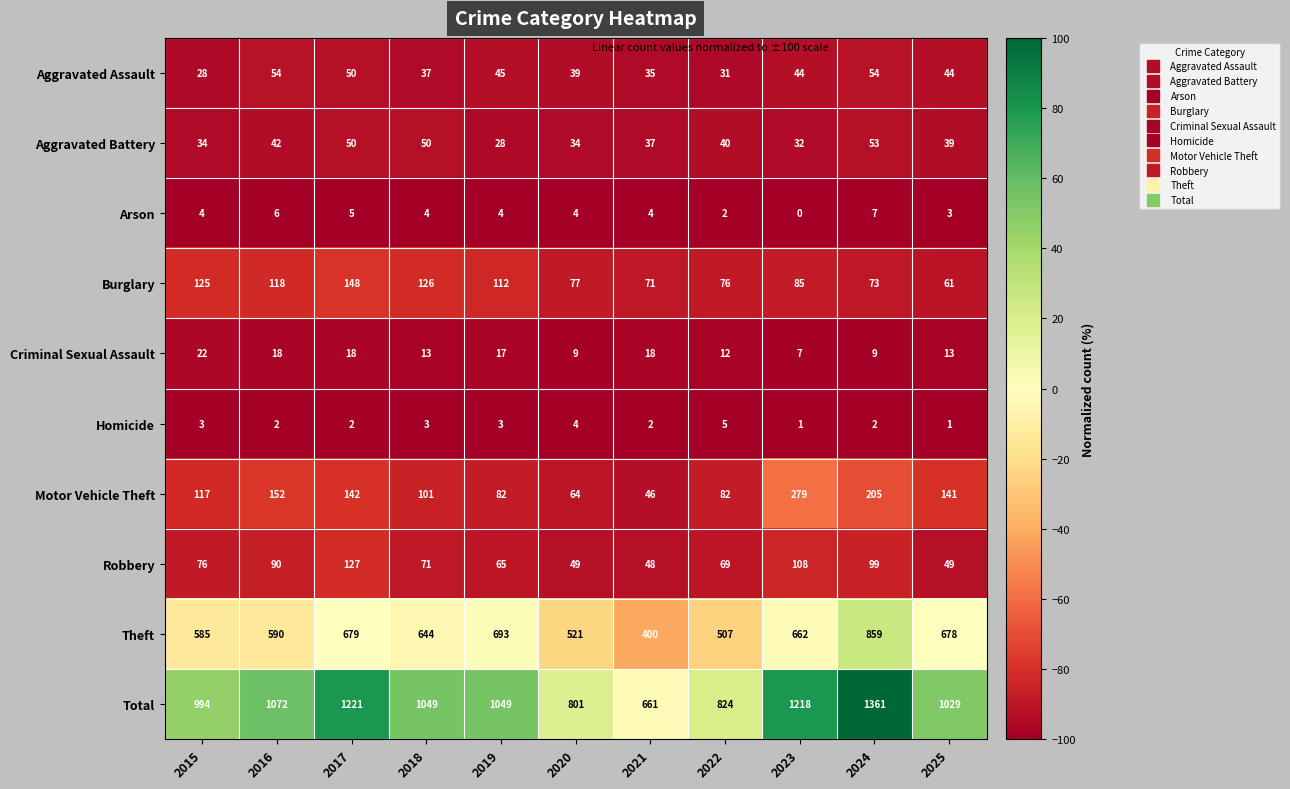

At how many categories does at least one series exceed 351?

11